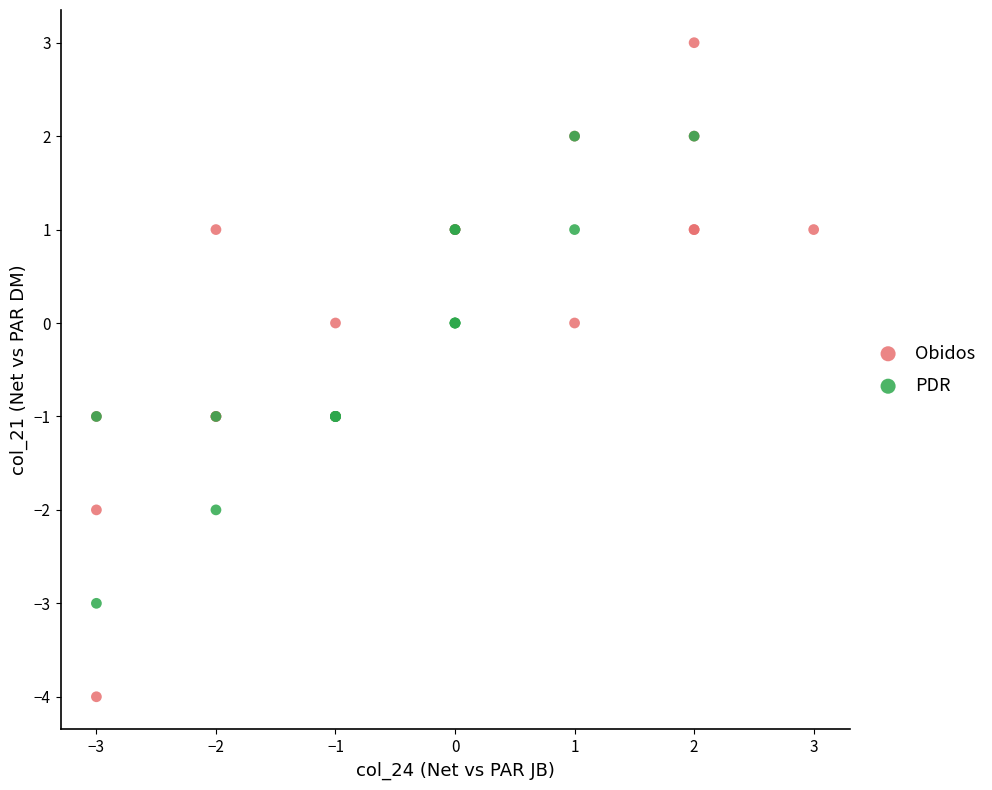

Which series contains the highest Y value?

Obidos